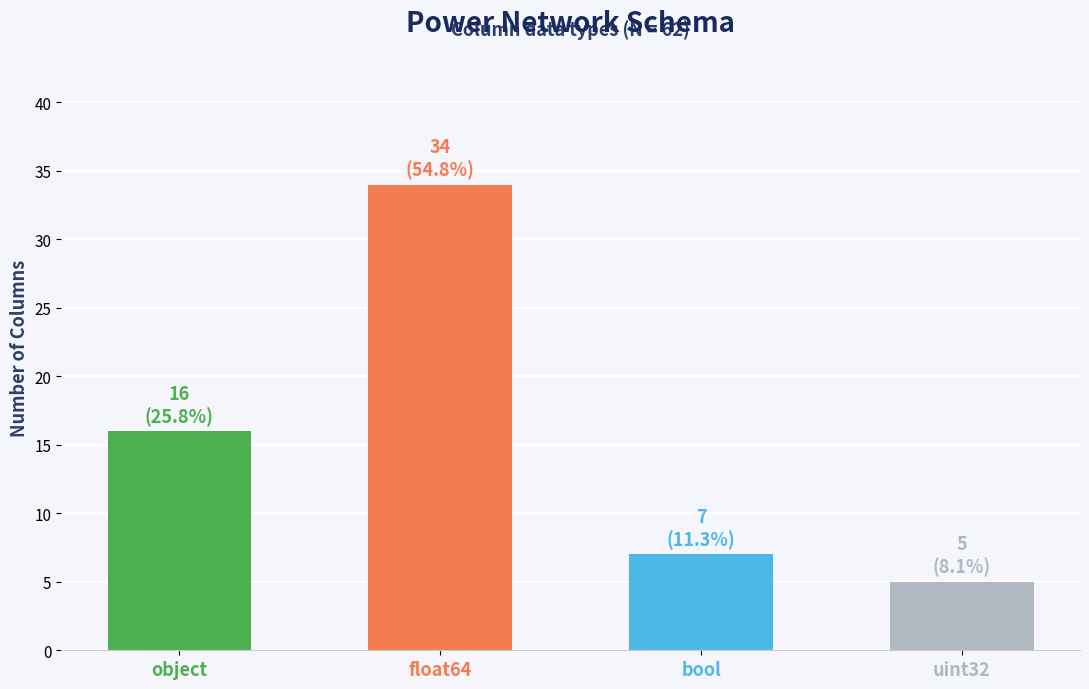

What is the difference between the maximum and minimum values?

29